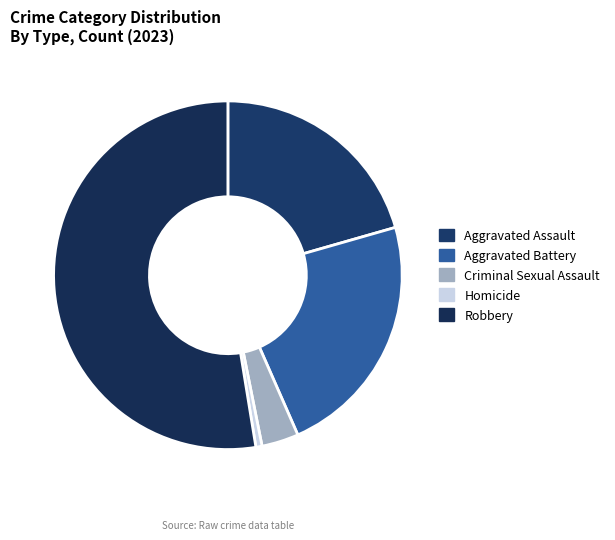

What is the largest slice in the pie chart?

Robbery